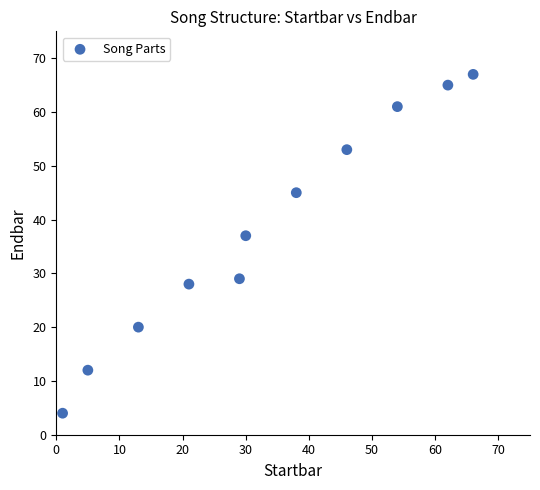

What is the average Y value?

38